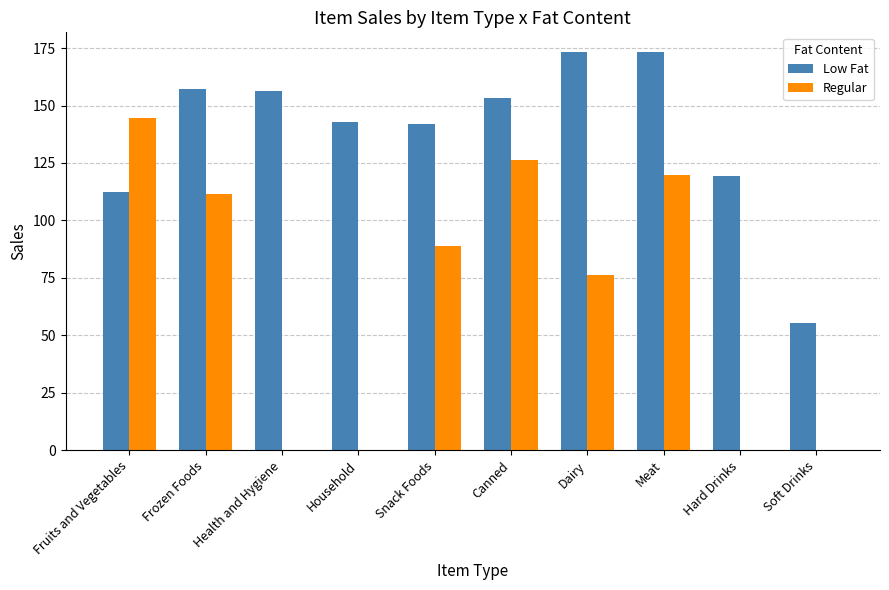

How many data points does each series have?

10